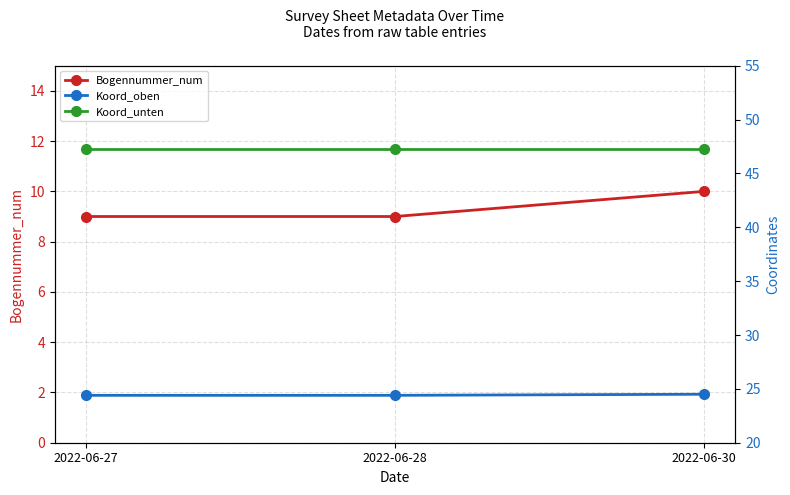

At 2022-06-27, list the series in order from largest to smallest.

Koord_unten, Koord_oben, Bogennummer_num